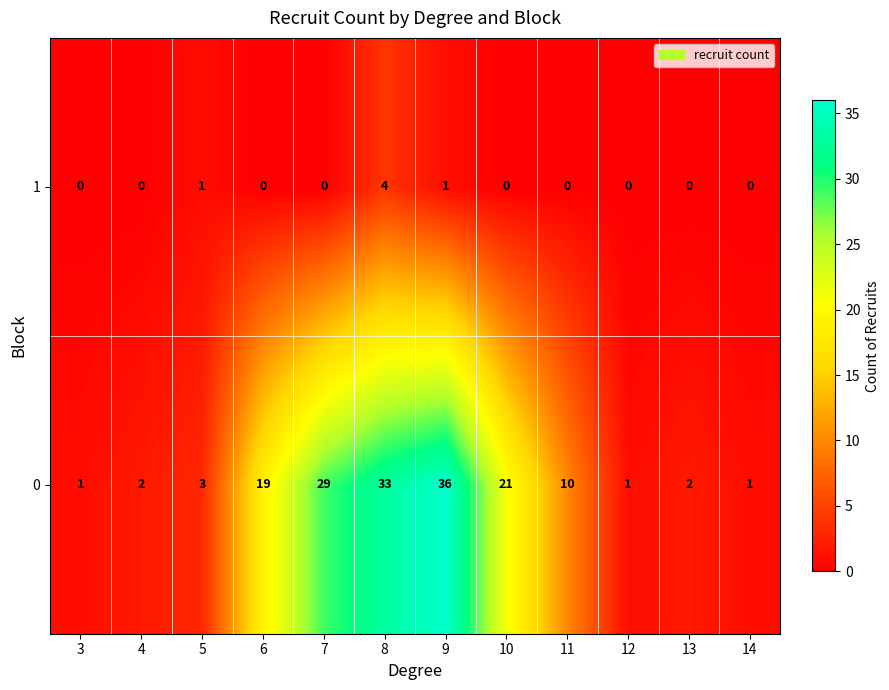

Where does the 0 series first go above 10?

6